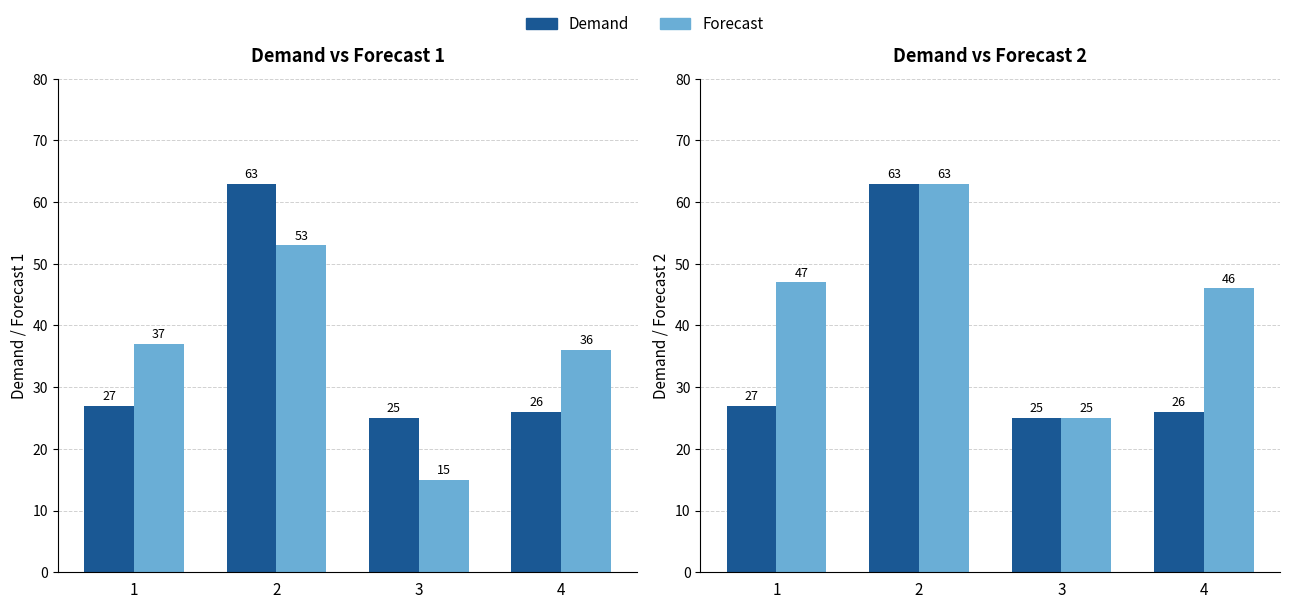

At how many categories does at least one series exceed 34?

3